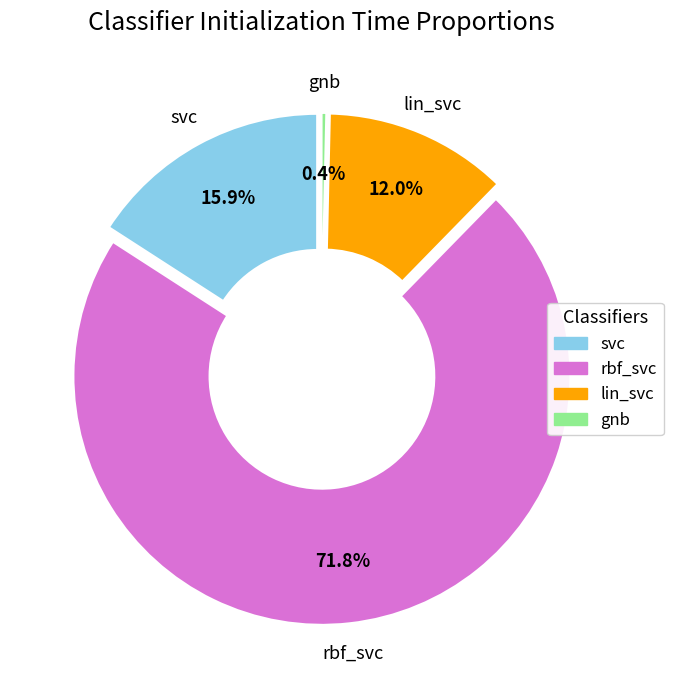

Is there a majority slice in this chart?

Yes